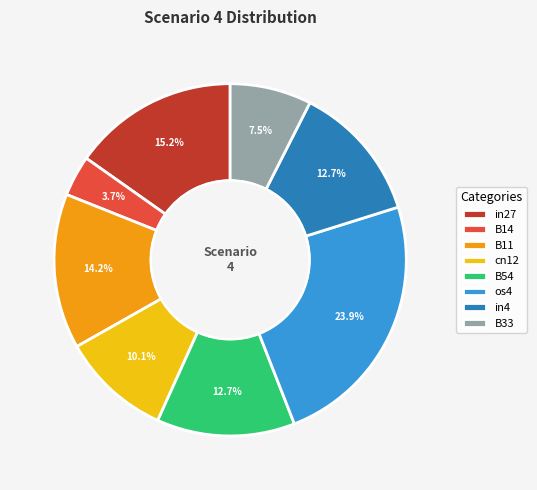

To the nearest percent, what is the average slice percentage?

12%